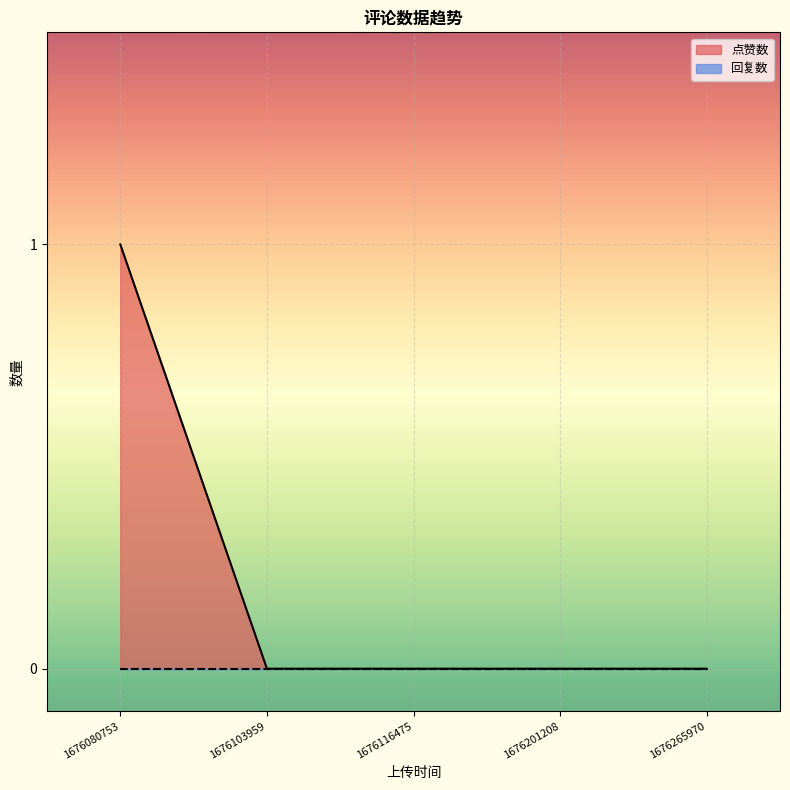

What is the sum of the values at 1676201208 and 1676080753?

1